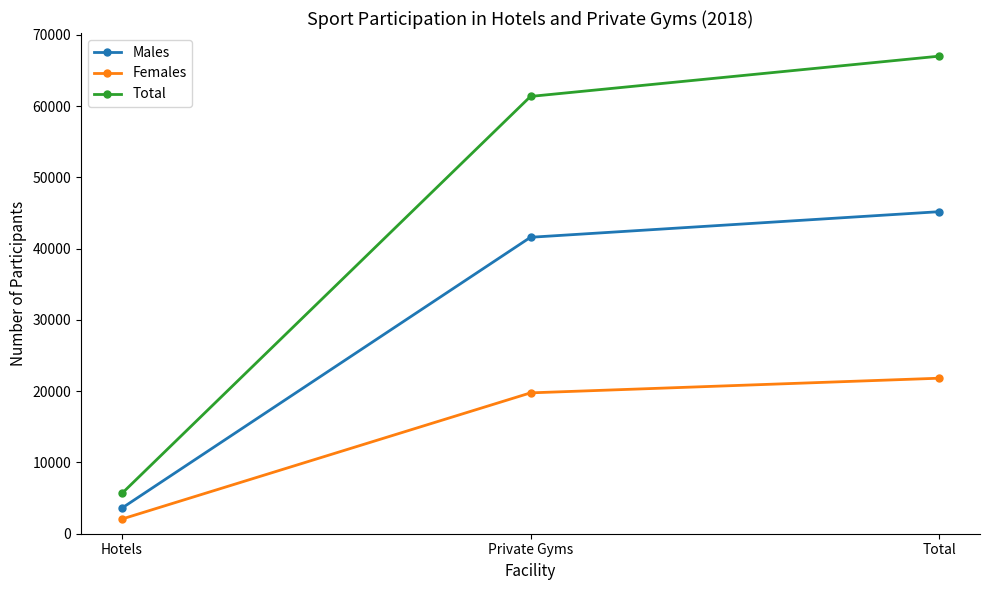

Which category has the lowest value across all series?

Hotels